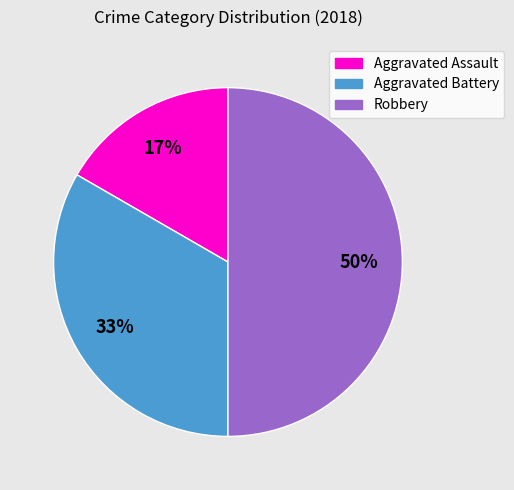

How many slices are in this pie chart?

3